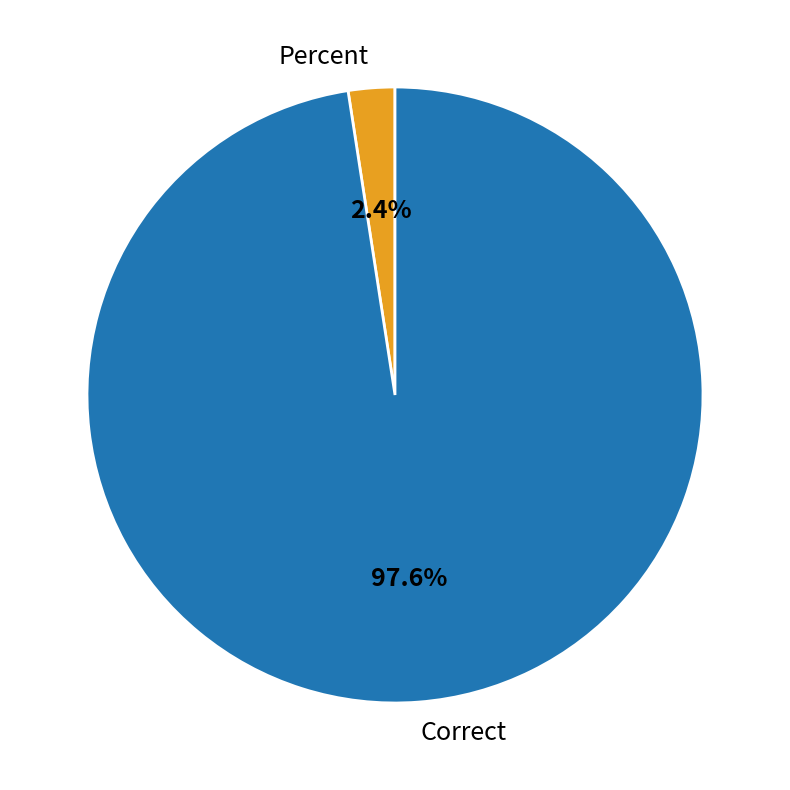

How many slices are in this pie chart?

2